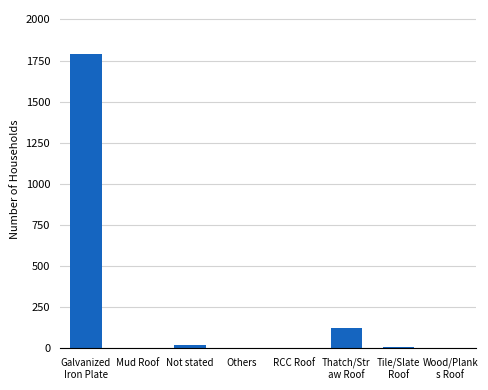

What is the maximum value shown in the chart?

1789